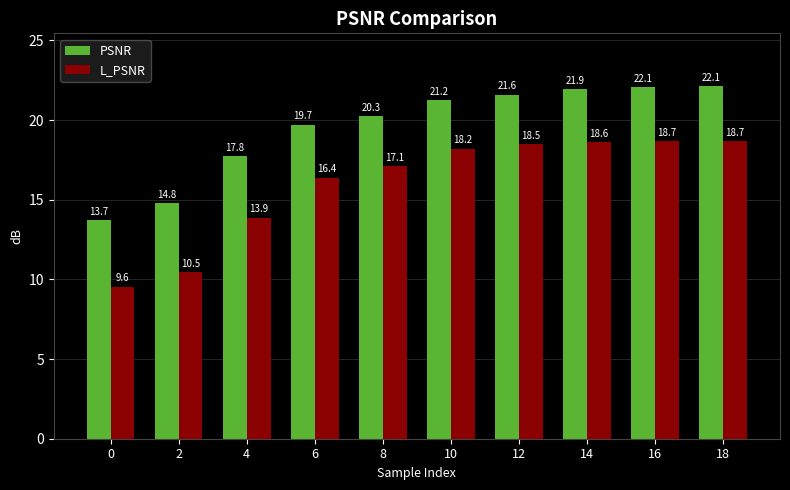

At 8, list the series in order from largest to smallest.

PSNR, L_PSNR